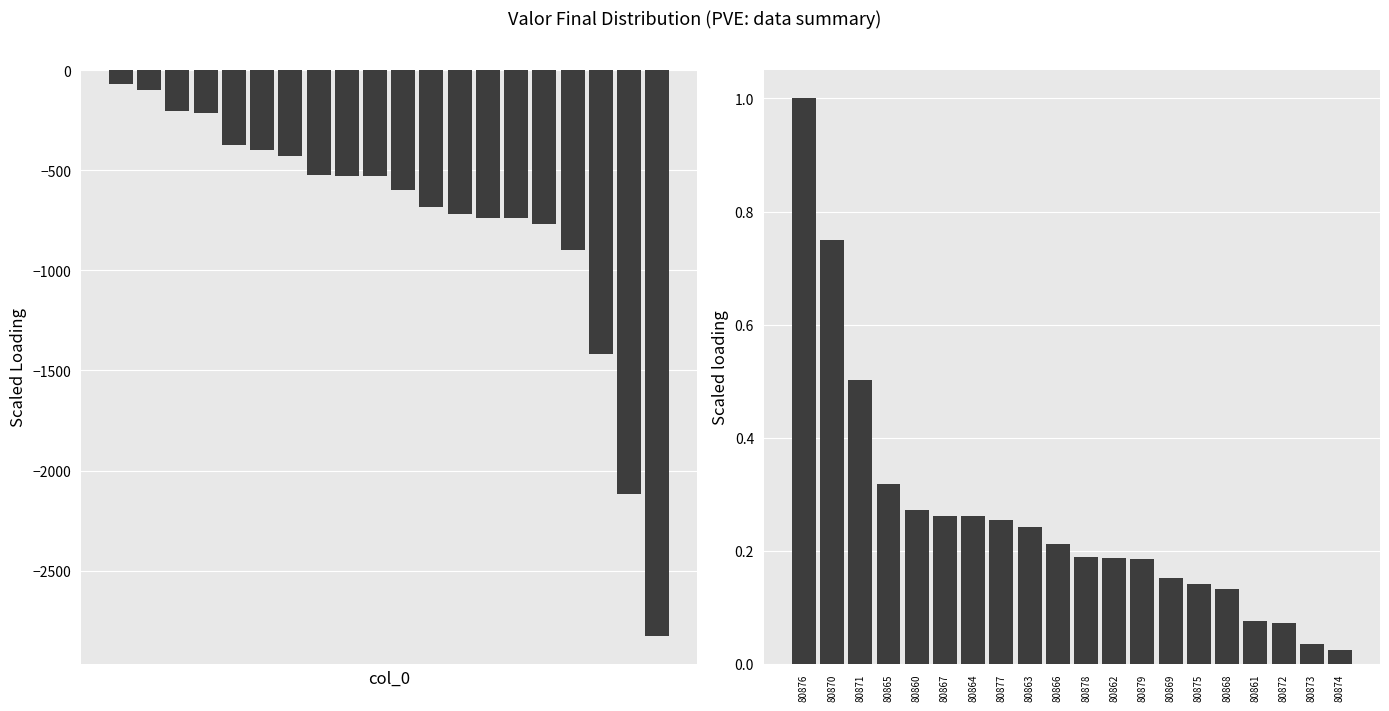

Which series changed the most between 80877 and 80875?

Valor Final (neg)